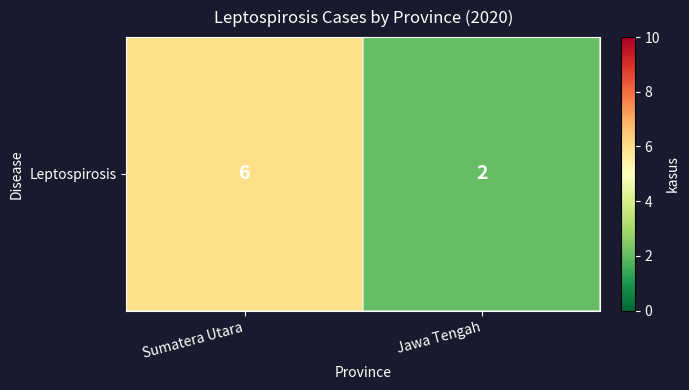

Which label corresponds to the smallest value in the chart?

Jawa Tengah